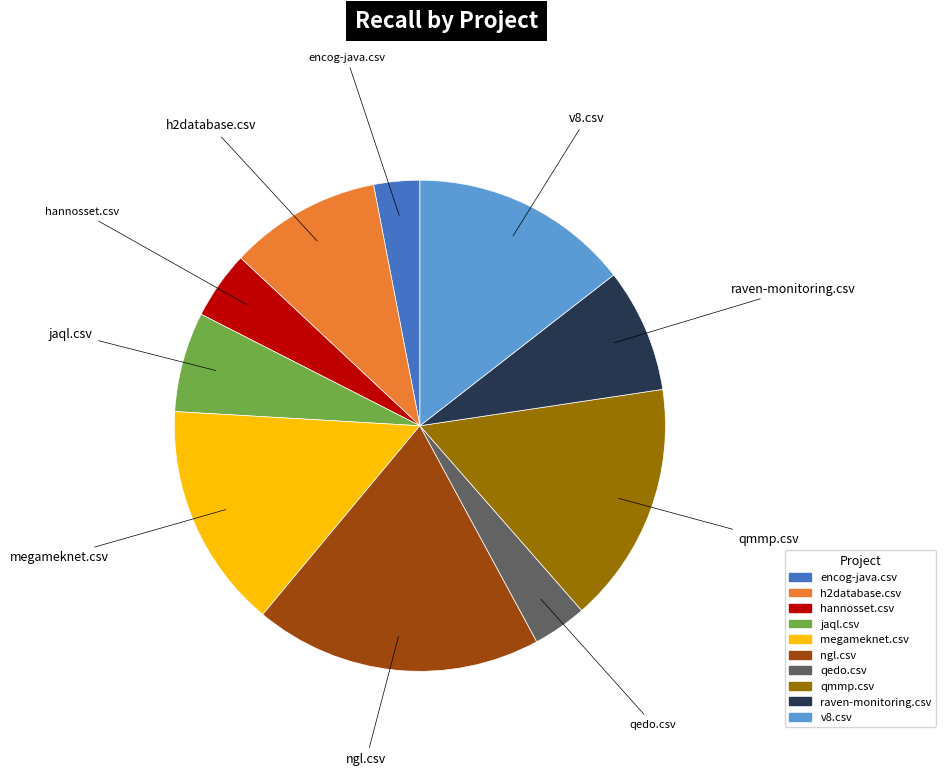

Which has a higher value, ngl.csv or qmmp.csv?

ngl.csv